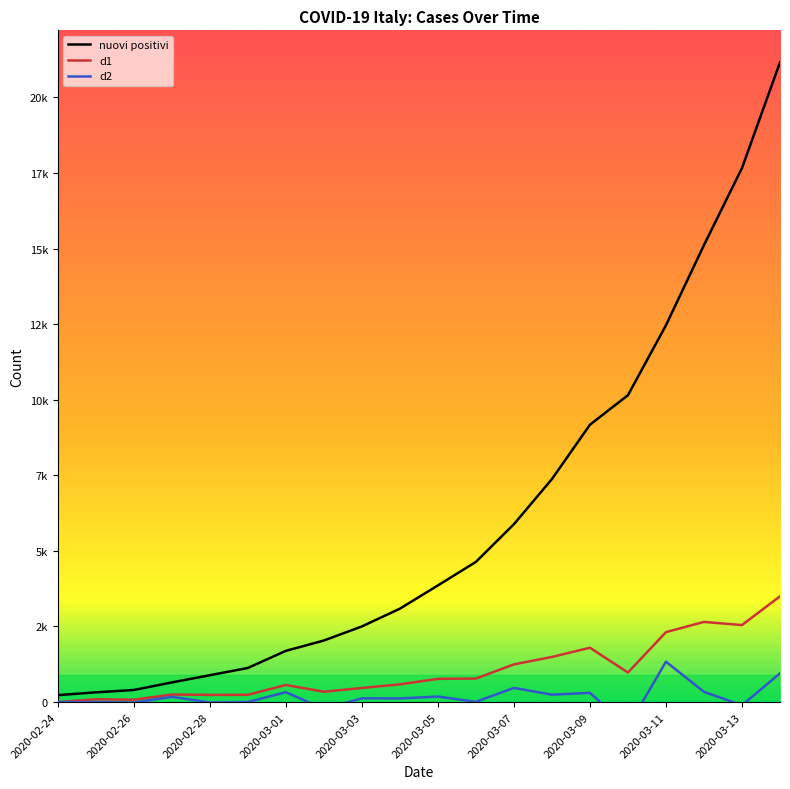

What are all the series names shown in the legend?

nuovi positivi, d1, d2